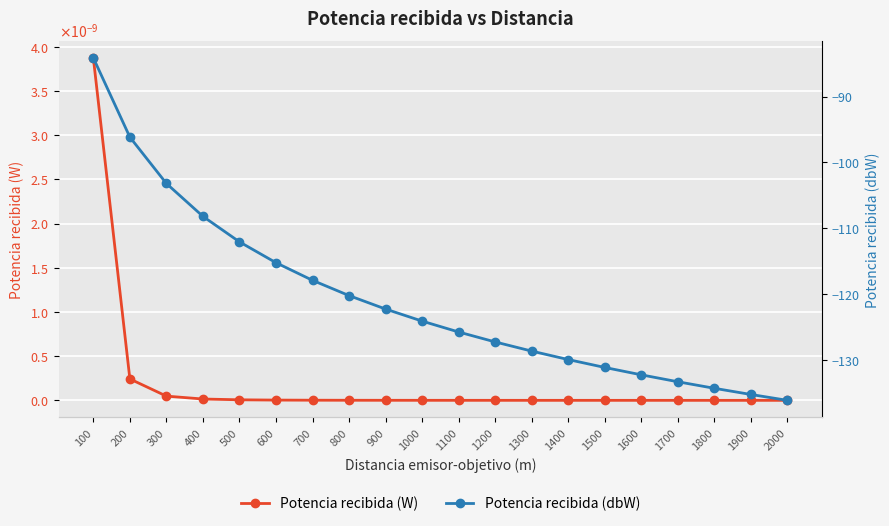

The value of Potencia recibida (W) at 1700 is 0.0. True or false?

False